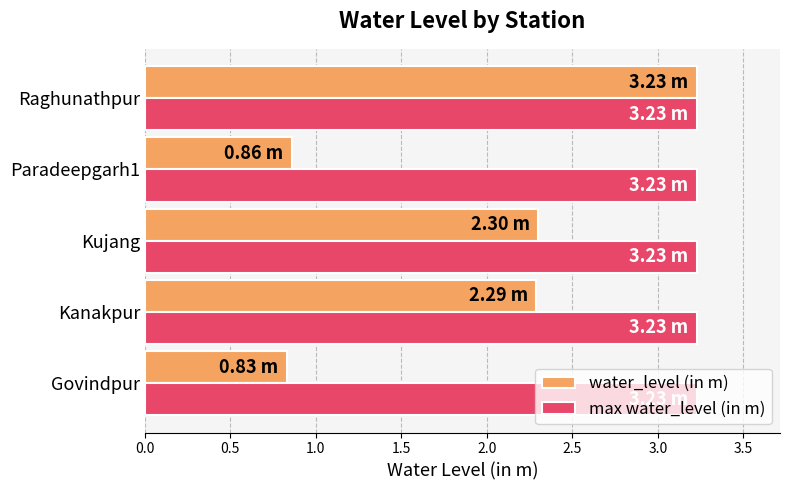

Which series has the largest total across all categories?

max water_level (in m)